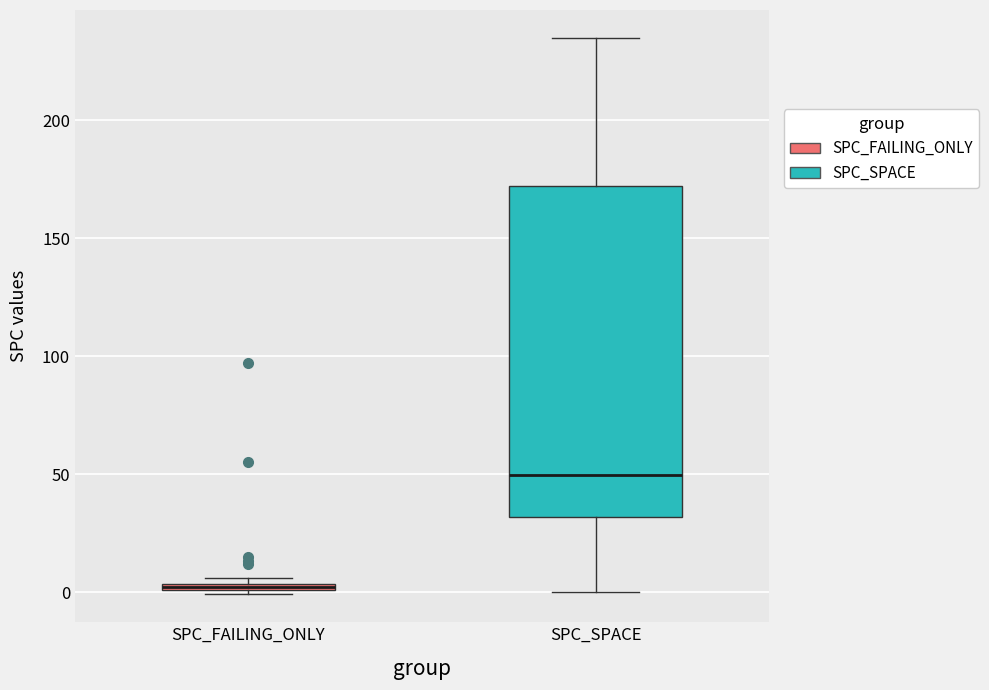

Comparing the boxes themselves (not the whiskers), which one is the tallest?

SPC_SPACE